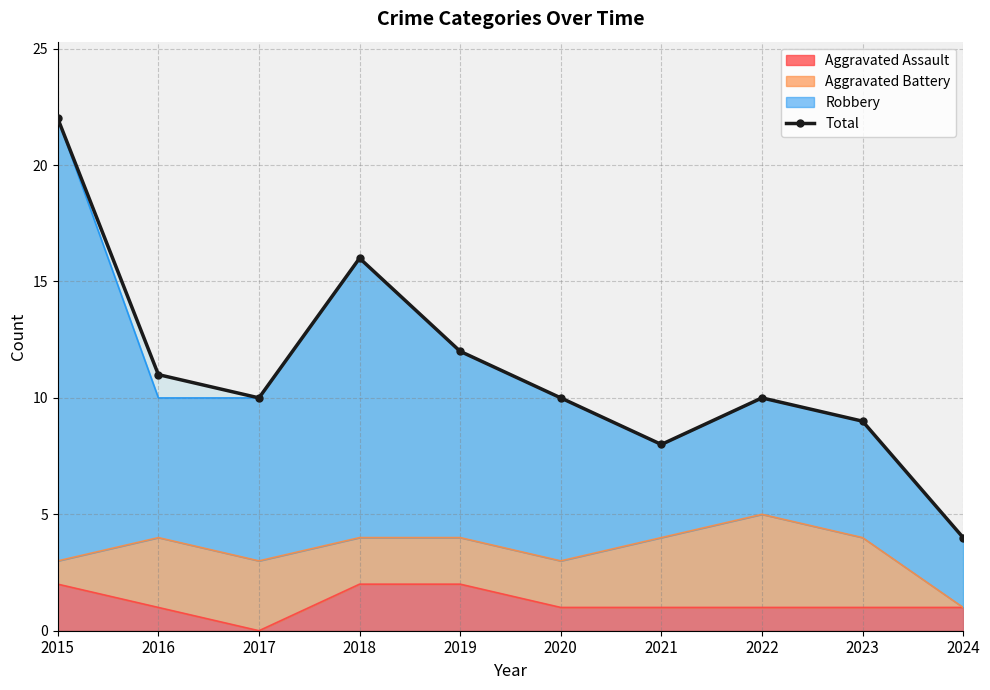

True or false: there are more than 0 points higher than both neighbors.

True